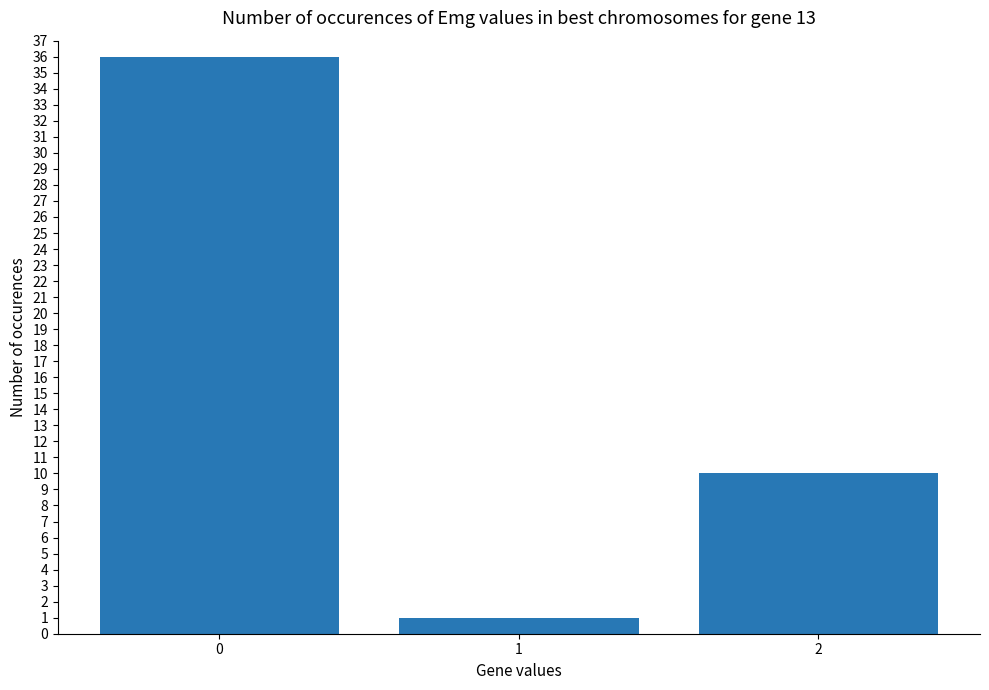

What is the sum of the values at 0 and 1?

37